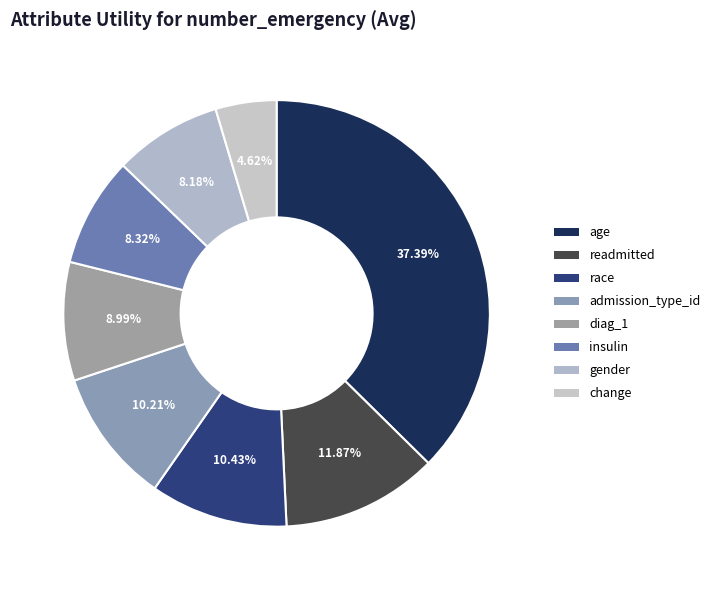

How many slices are in this pie chart?

8